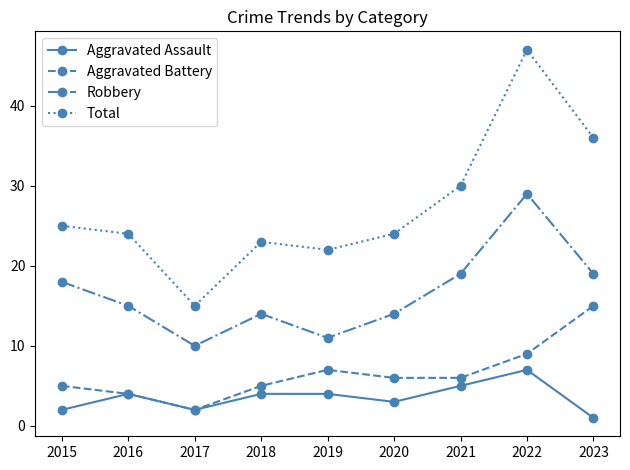

Which series has the largest total across all categories?

Total